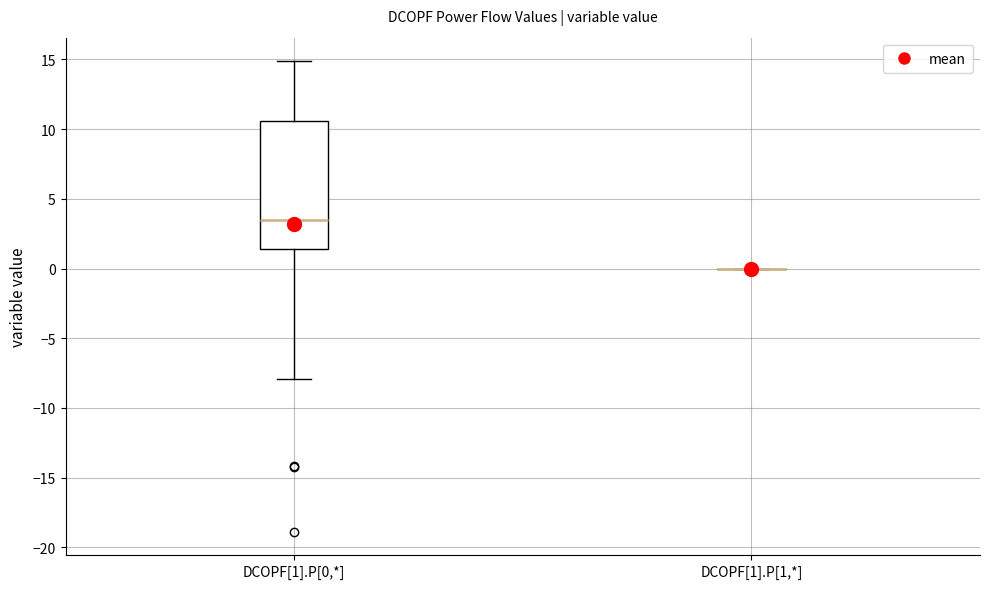

Where is the upper edge of the box for DCOPF[1].P[0,*] on the y-axis? The values are not printed on the chart, so give them approximately, as read against the axis.

10.5